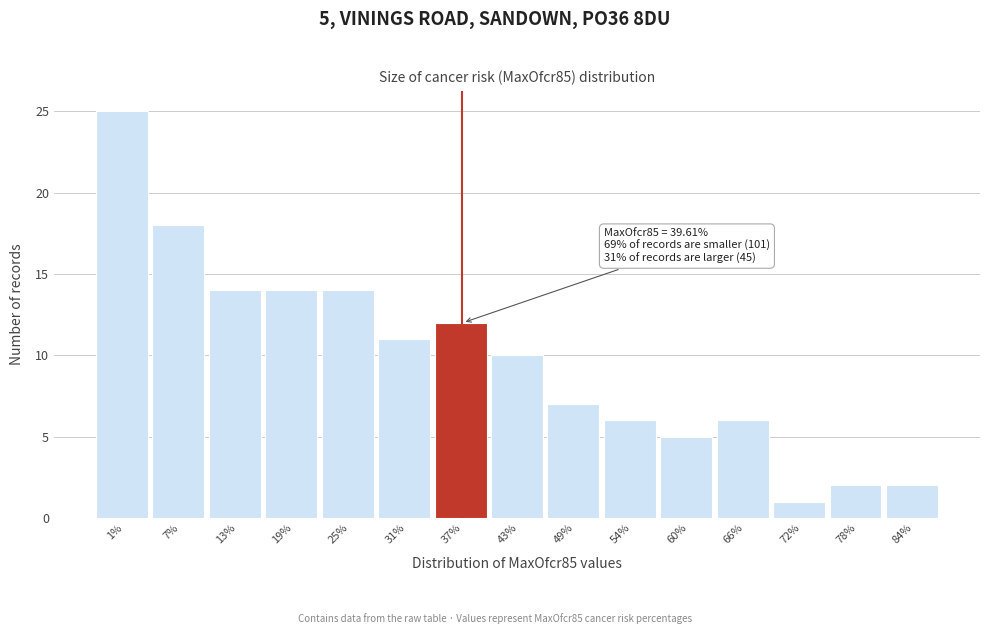

Reading left to right, list all the values displayed in this chart.

25	18	14	14	14	11	12	10	7	6	5	6	1	2	2